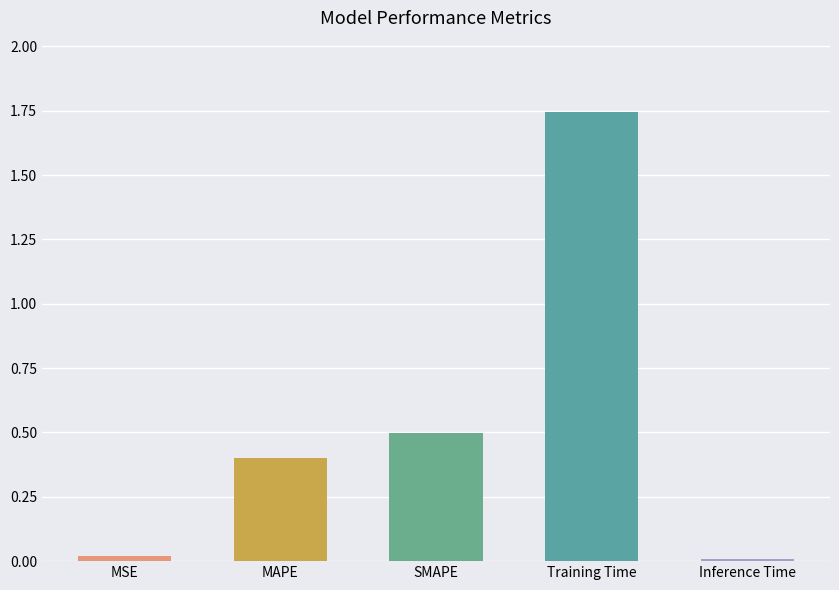

Between SMAPE and MAPE, which is larger?

SMAPE